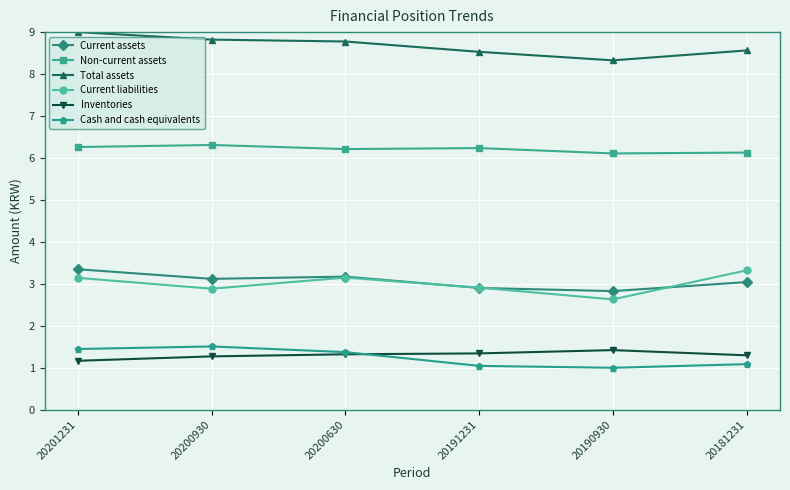

At which category does Current assets reach its first local peak?

20200630